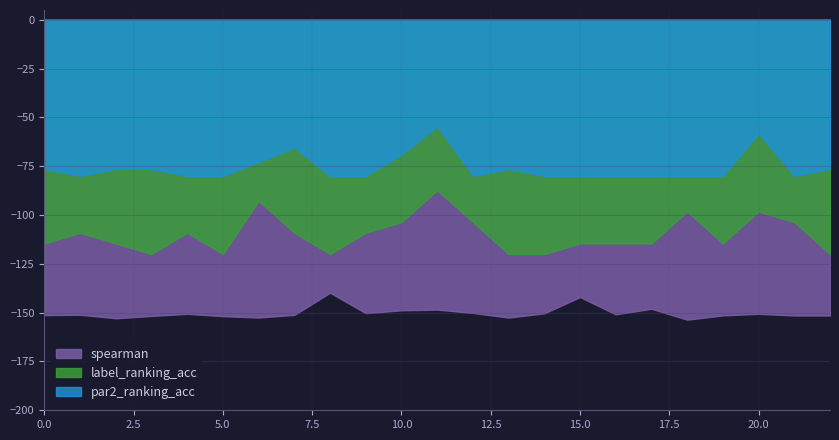

What is the maximum value shown in the chart?

-54.5